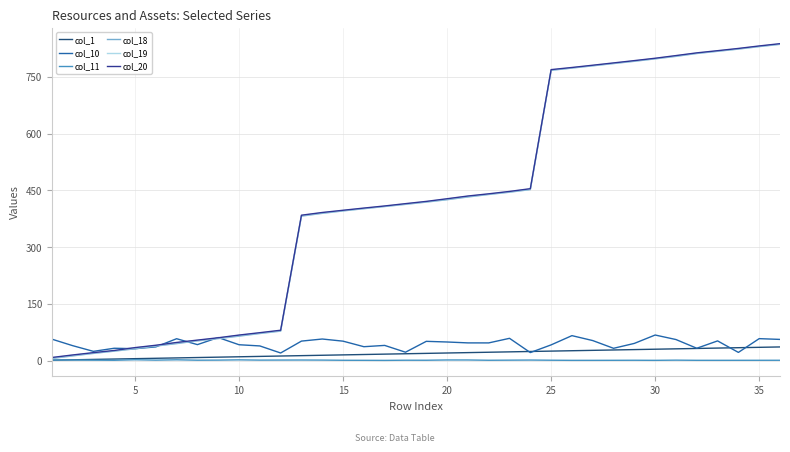

Which series has the largest range (max minus min)?

col_18